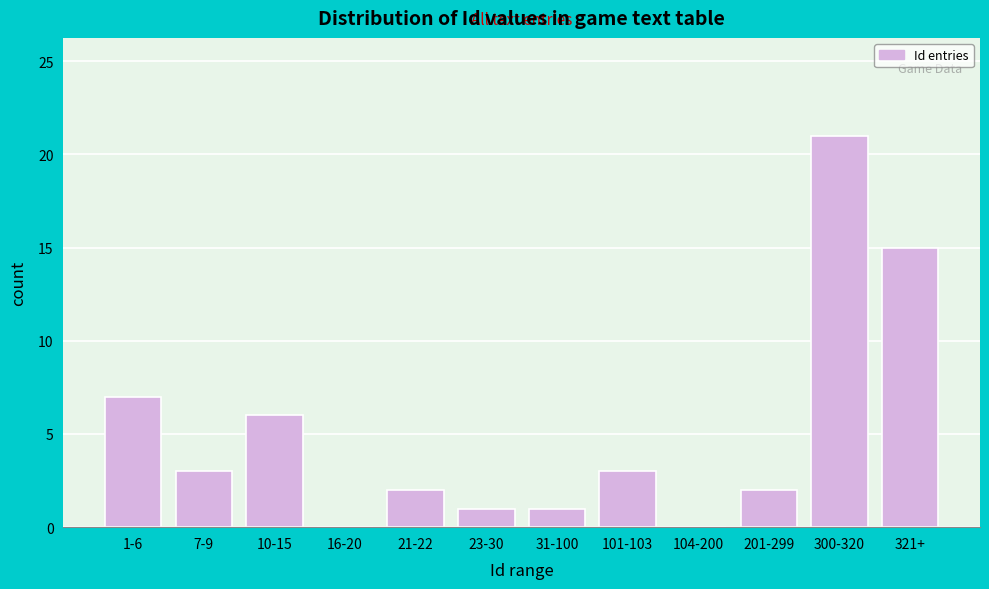

Reading right to left, list all the values displayed in this chart.

321+=15	300-320=21	201-299=2	104-200=0	101-103=3	31-100=1	23-30=1	21-22=2	16-20=0	10-15=6	7-9=3	1-6=7